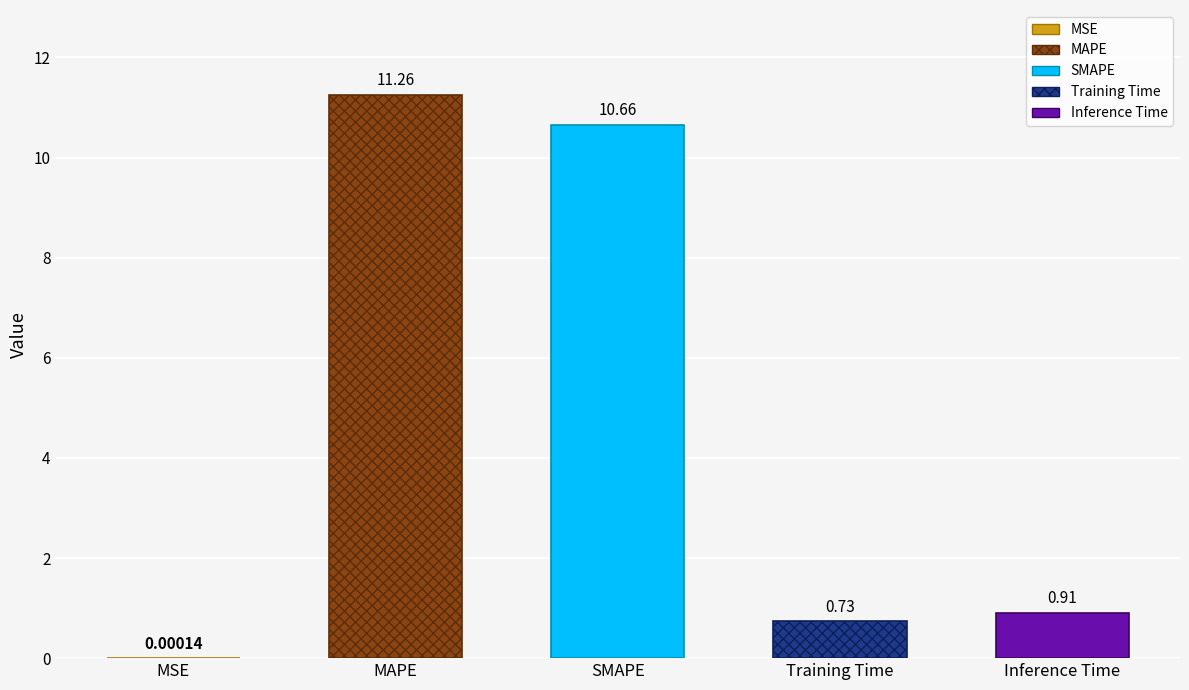

How many categories are shown in the chart?

5